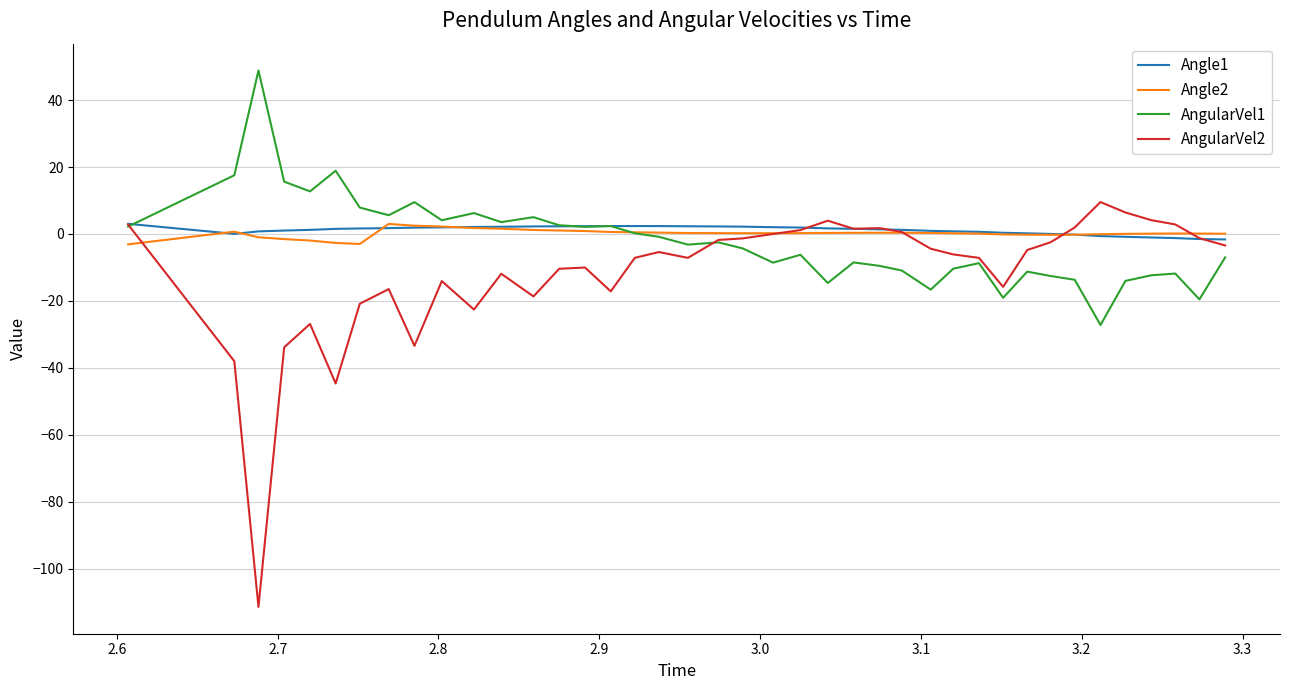

What is the highest value of the AngularVel2 series?

9.5